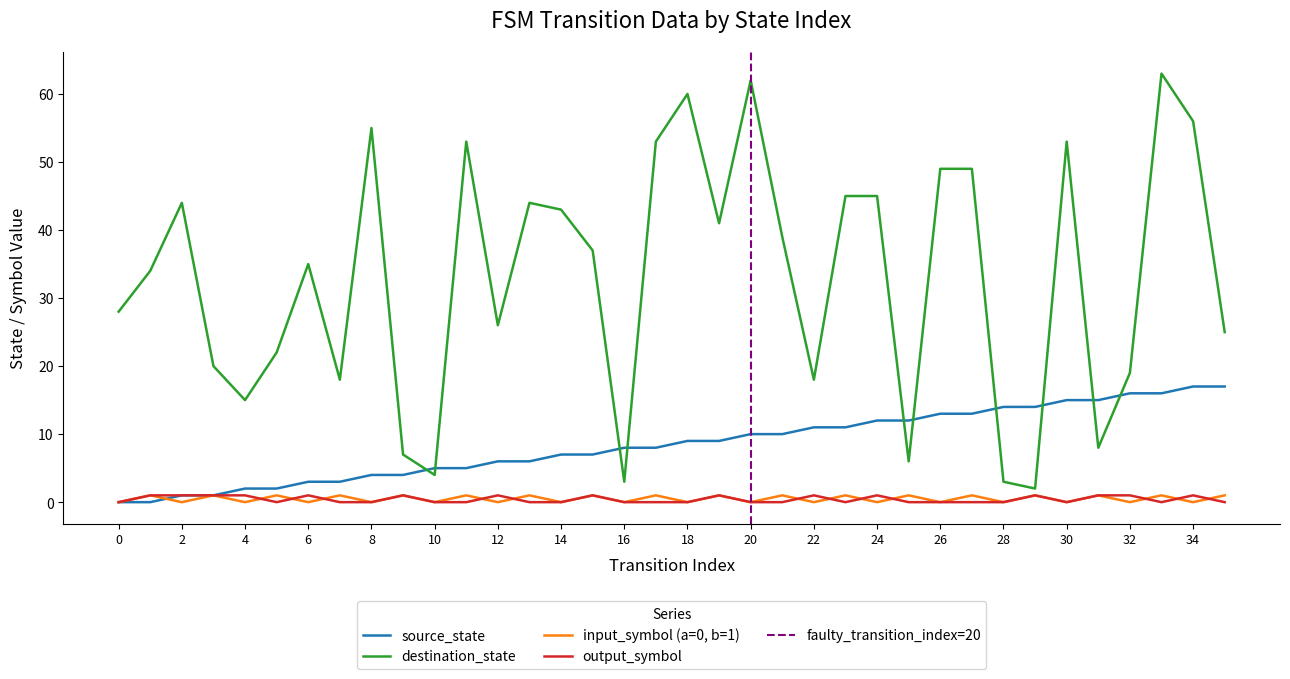

True or false: destination_state and input_symbol_numeric intersect in this chart.

False